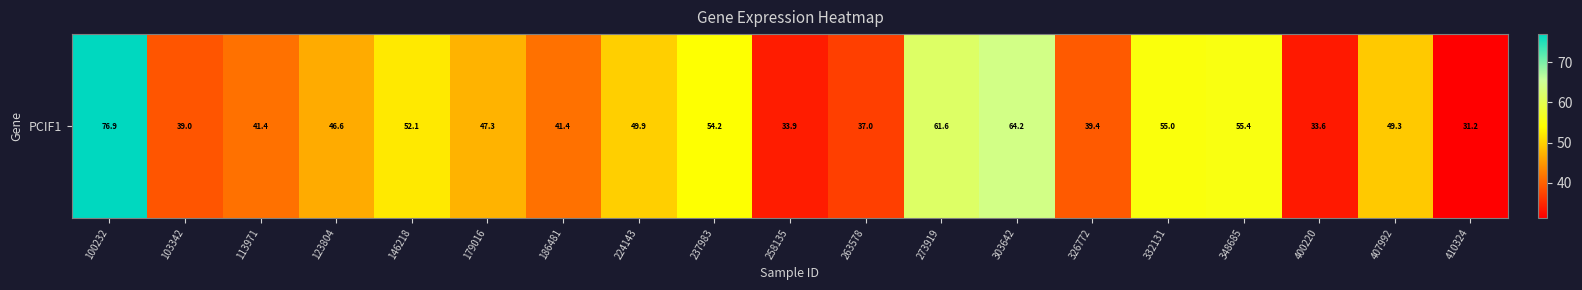

Where does the data first go above 47?

100232